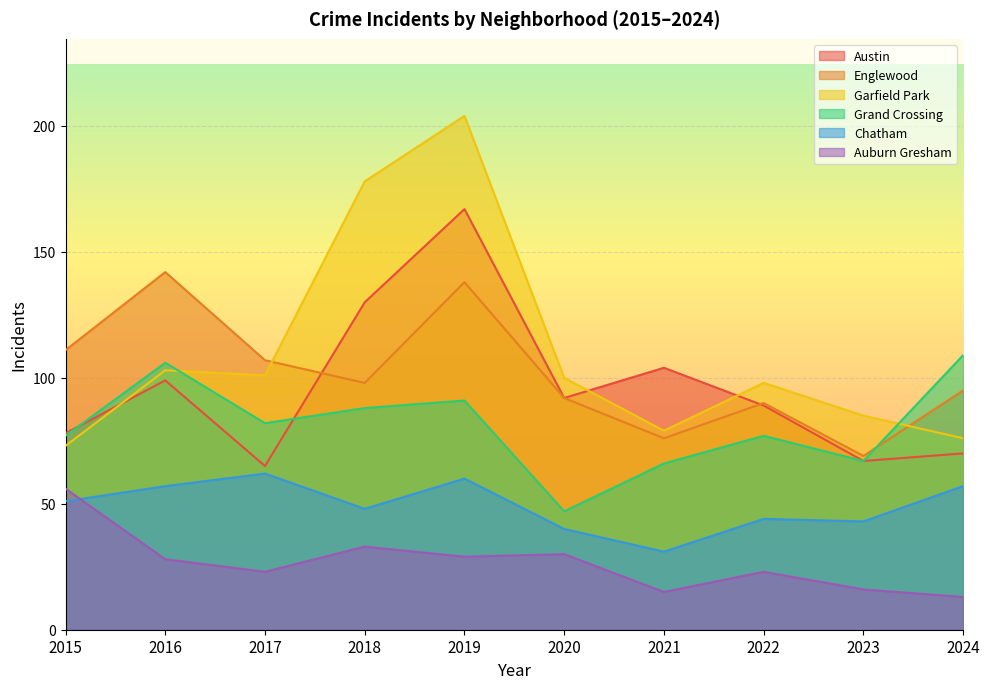

Is the value of Grand Crossing at 2023 greater than the value of Englewood at 2021?

No